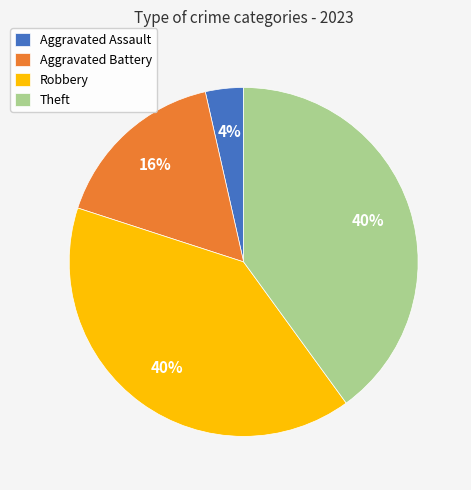

Approximately how many times larger is the value at Theft compared to Robbery?

1.0